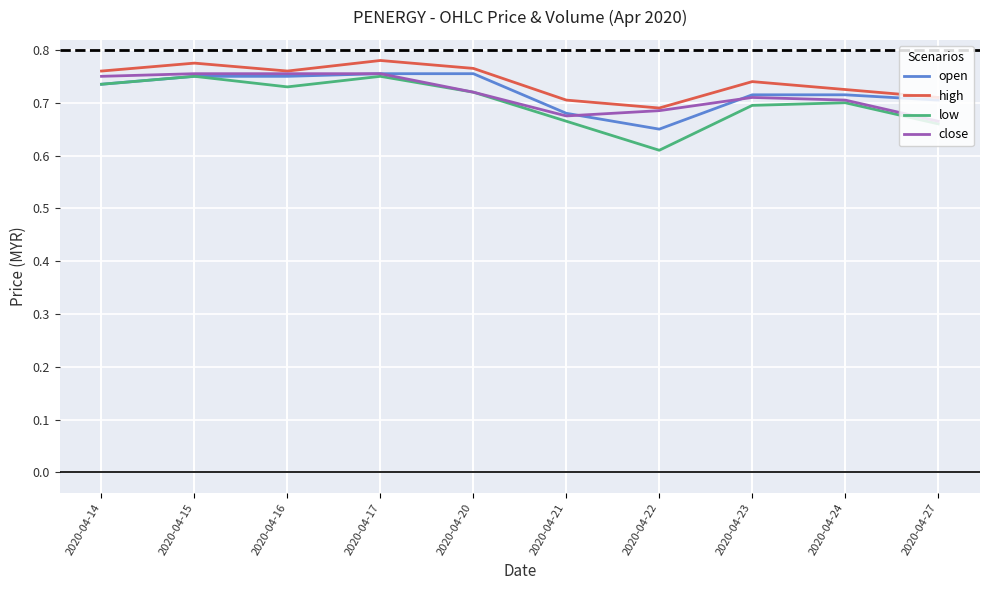

At which category does the chart reach its minimum across all series?

2020-04-22